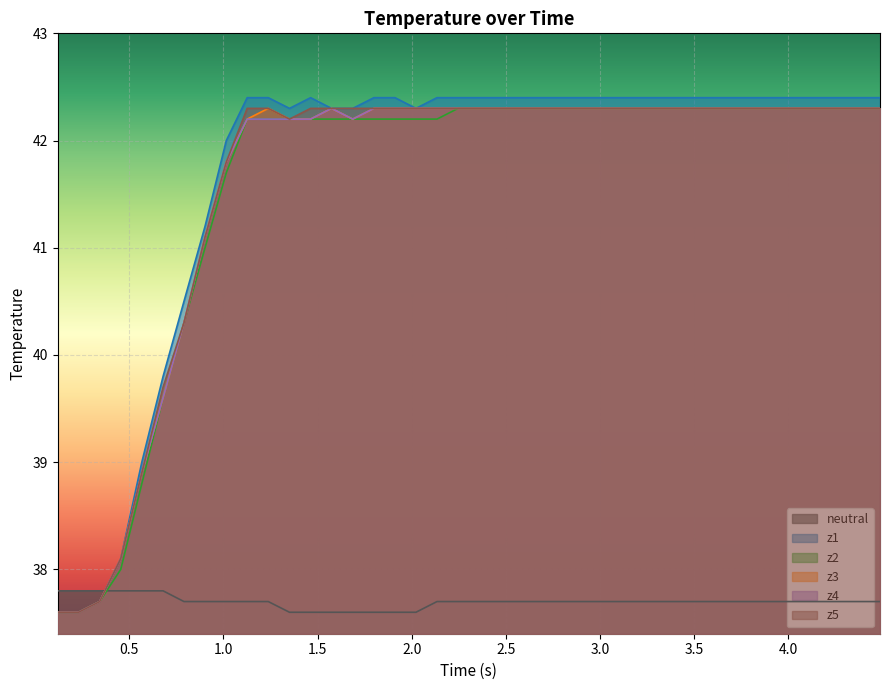

What is the smallest value displayed?

37.6